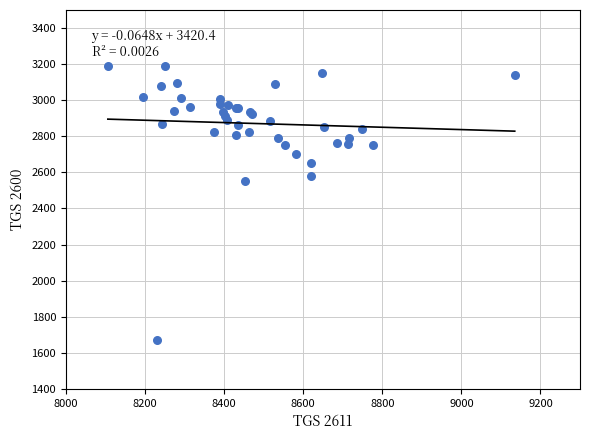

What Y value in the scatter plot is closest to 2432?

2552